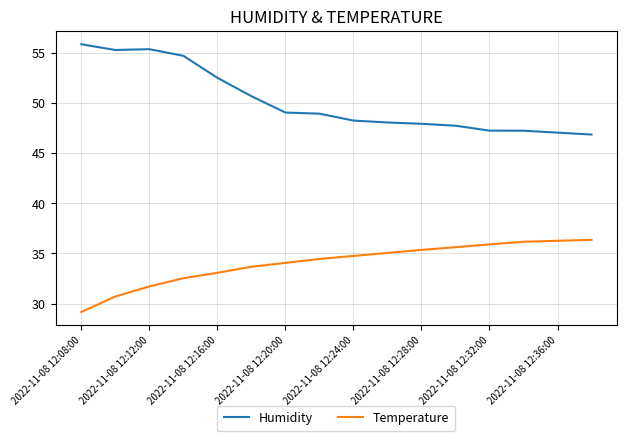

True or false: Temperature and Humidity cross at least once.

False